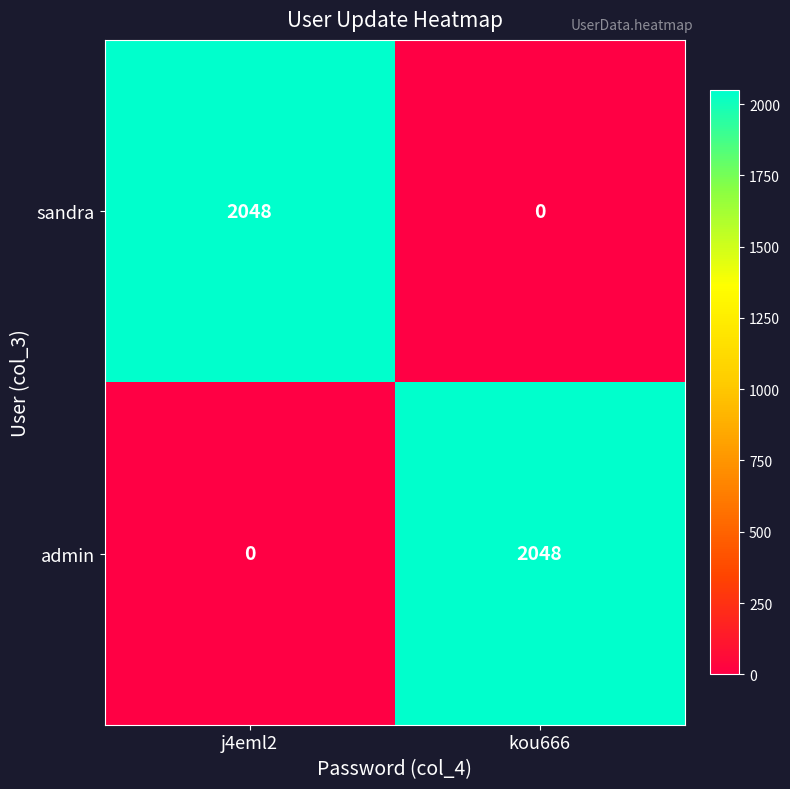

What is the total value across all series at j4eml2?

2048